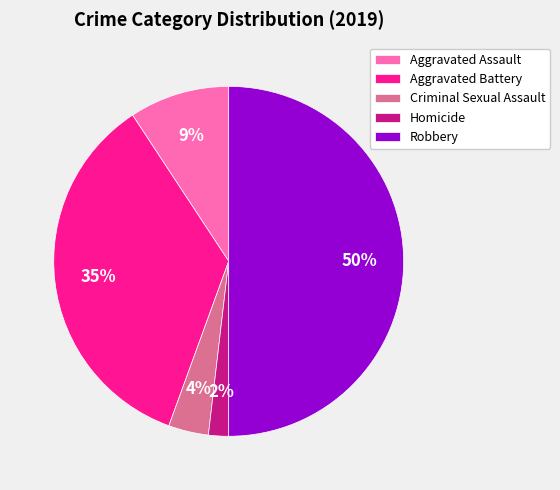

What is the largest slice in the pie chart?

Robbery